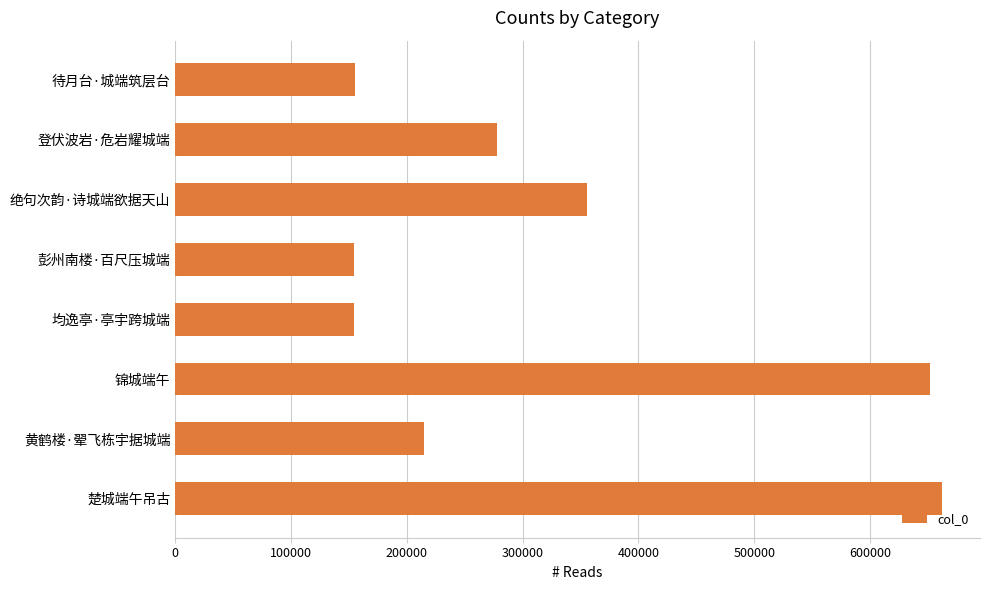

What is the greatest value displayed?

661917